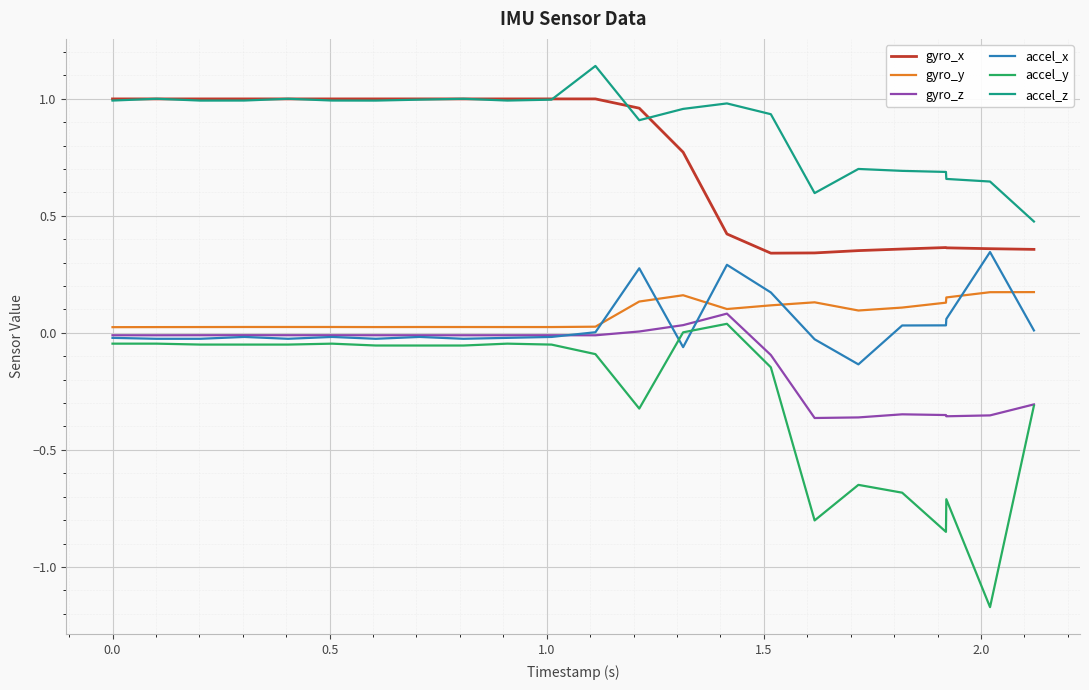

What is the minimum value for accel_z?

0.5